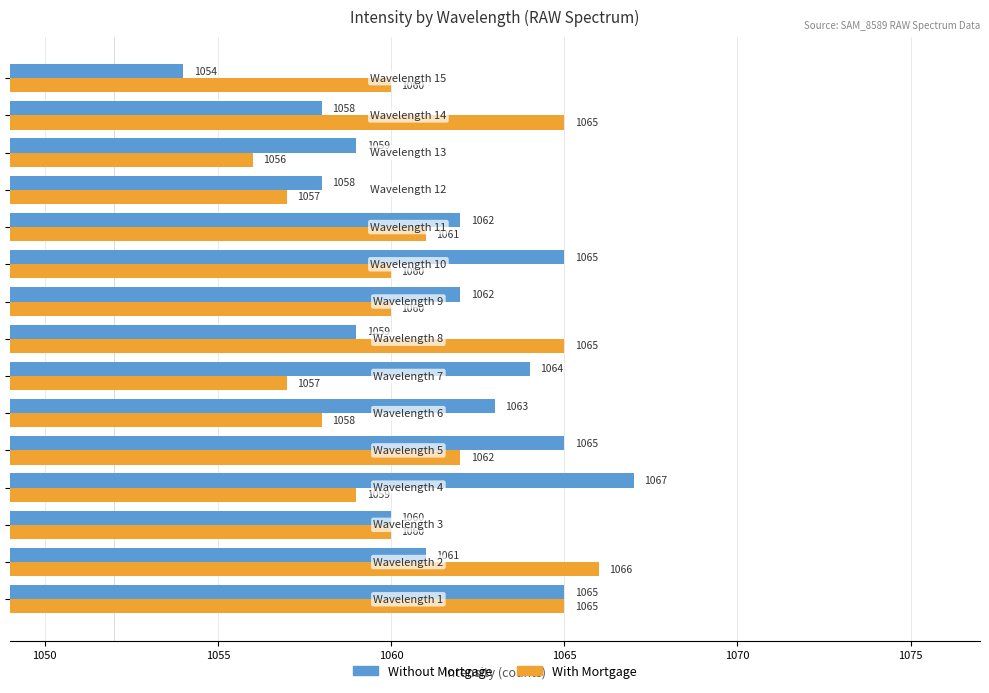

Count the With Mortgage values in the range 1058 to 1065.

11